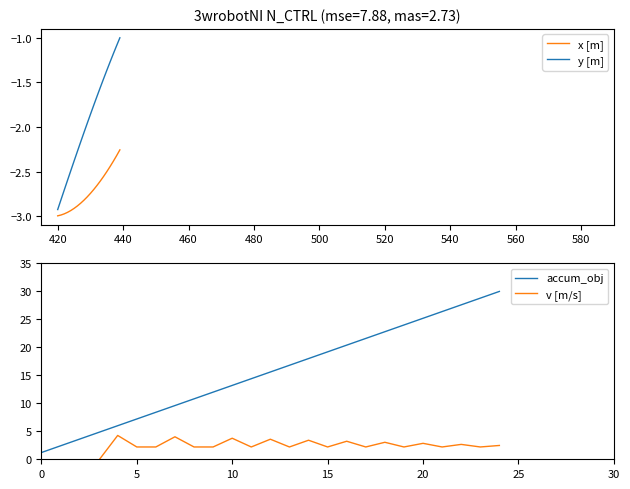

What is the maximum value shown in the chart?

30.0